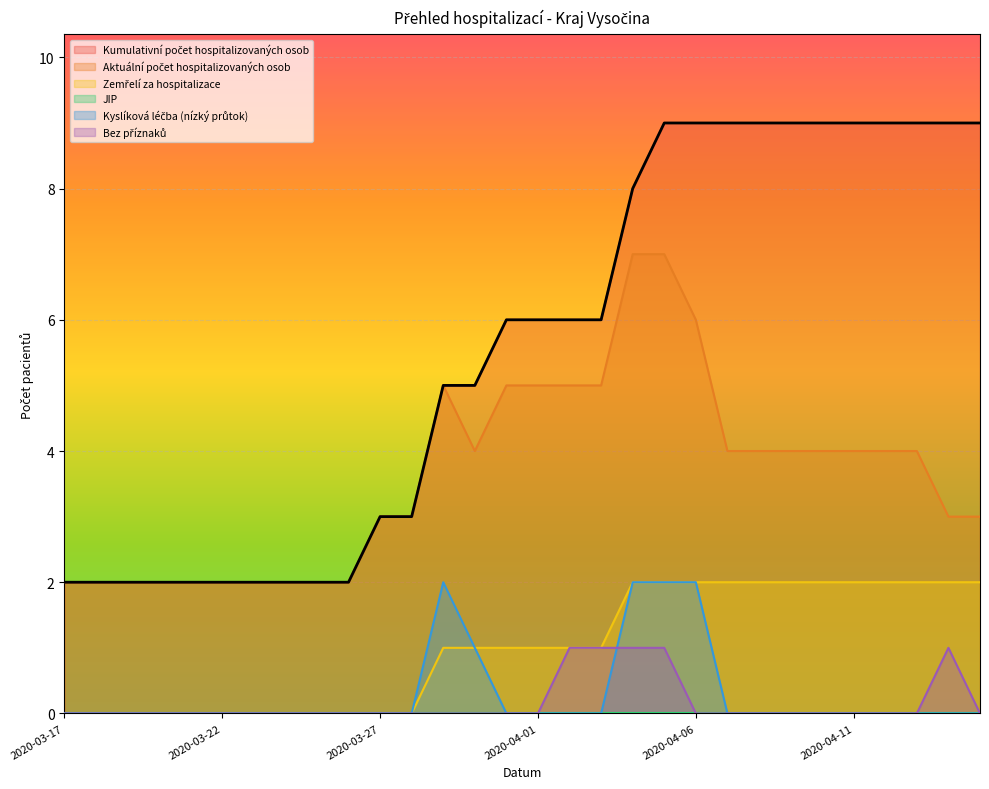

What is the label of the 16th point from the left?

2020-04-01